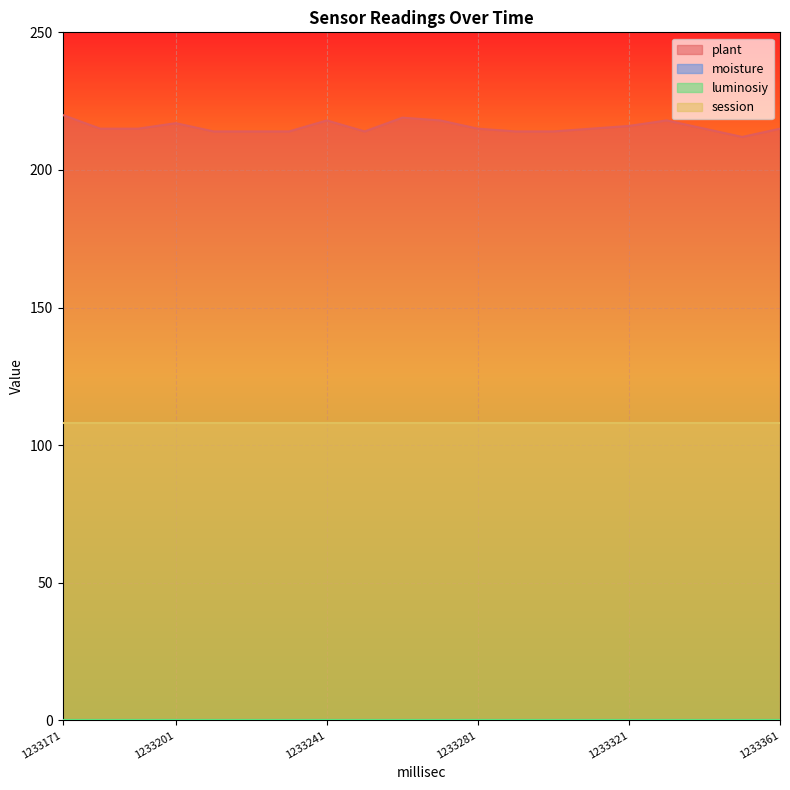

Reading left to right, extract all data points from this chart.

plant: 1233171=220	1233181=215	1233191=215	1233201=217	1233211=214	1233221=214	1233231=214	1233241=218	1233251=214	1233261=219	1233271=218	1233281=215	1233291=214	1233301=214	1233311=215	1233321=216	1233331=218	1233341=215	1233351=212	1233361=215
moisture: 1233171=0	1233181=0	1233191=0	1233201=0	1233211=0	1233221=0	1233231=0	1233241=0	1233251=0	1233261=0	1233271=0	1233281=0	1233291=0	1233301=0	1233311=0	1233321=0	1233331=0	1233341=0	1233351=0	1233361=0
luminosiy: 1233171=0	1233181=0	1233191=0	1233201=0	1233211=0	1233221=0	1233231=0	1233241=0	1233251=0	1233261=0	1233271=0	1233281=0	1233291=0	1233301=0	1233311=0	1233321=0	1233331=0	1233341=0	1233351=0	1233361=0
session: 1233171=108	1233181=108	1233191=108	1233201=108	1233211=108	1233221=108	1233231=108	1233241=108	1233251=108	1233261=108	1233271=108	1233281=108	1233291=108	1233301=108	1233311=108	1233321=108	1233331=108	1233341=108	1233351=108	1233361=108